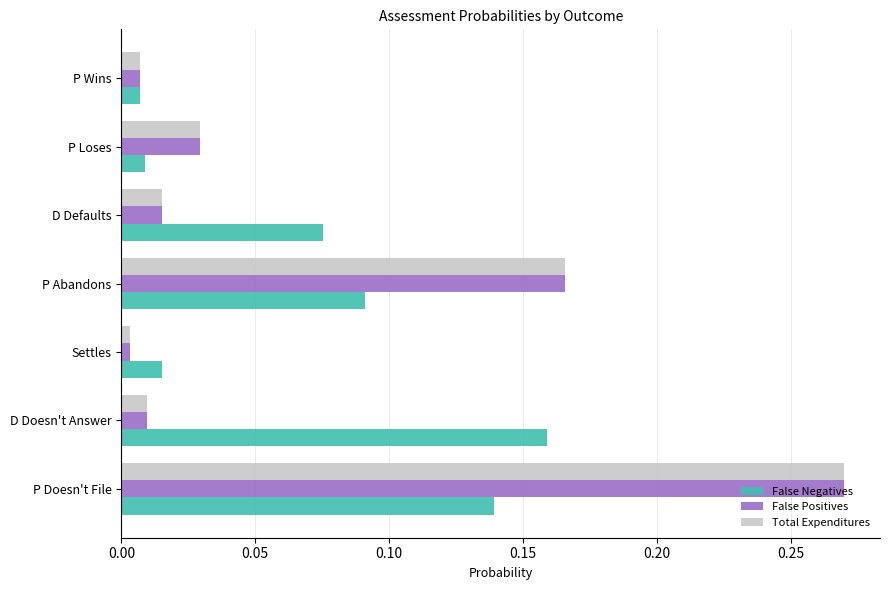

List the labels in order of False Positives value, smallest first.

Settles, P Wins, D Doesn't Answer, D Defaults, P Loses, P Abandons, P Doesn't File